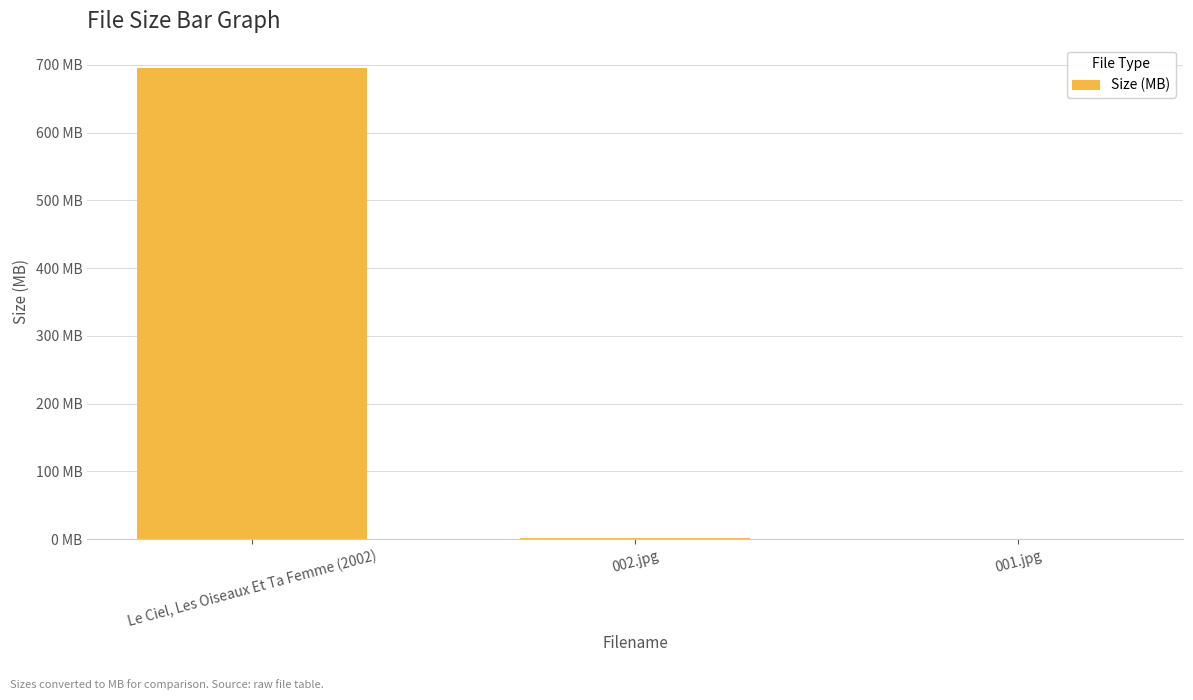

Are the bars horizontal?

No